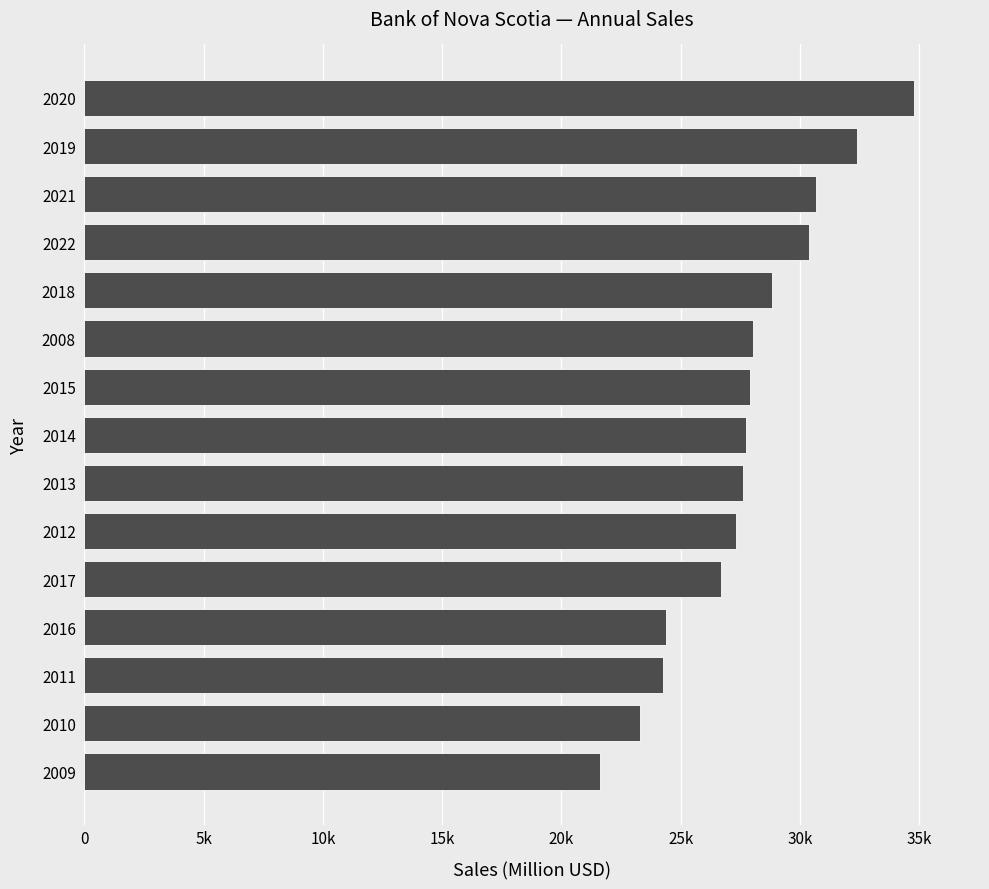

Does the chart contain any negative values?

No